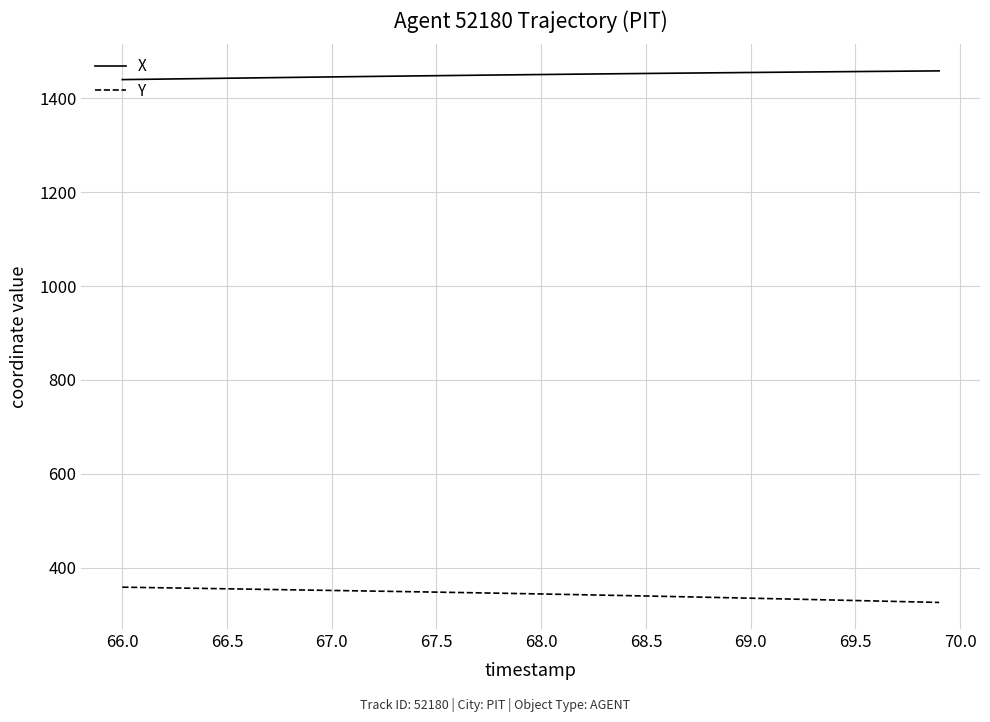

List the series in order of their overall mean, lowest first.

Y, X